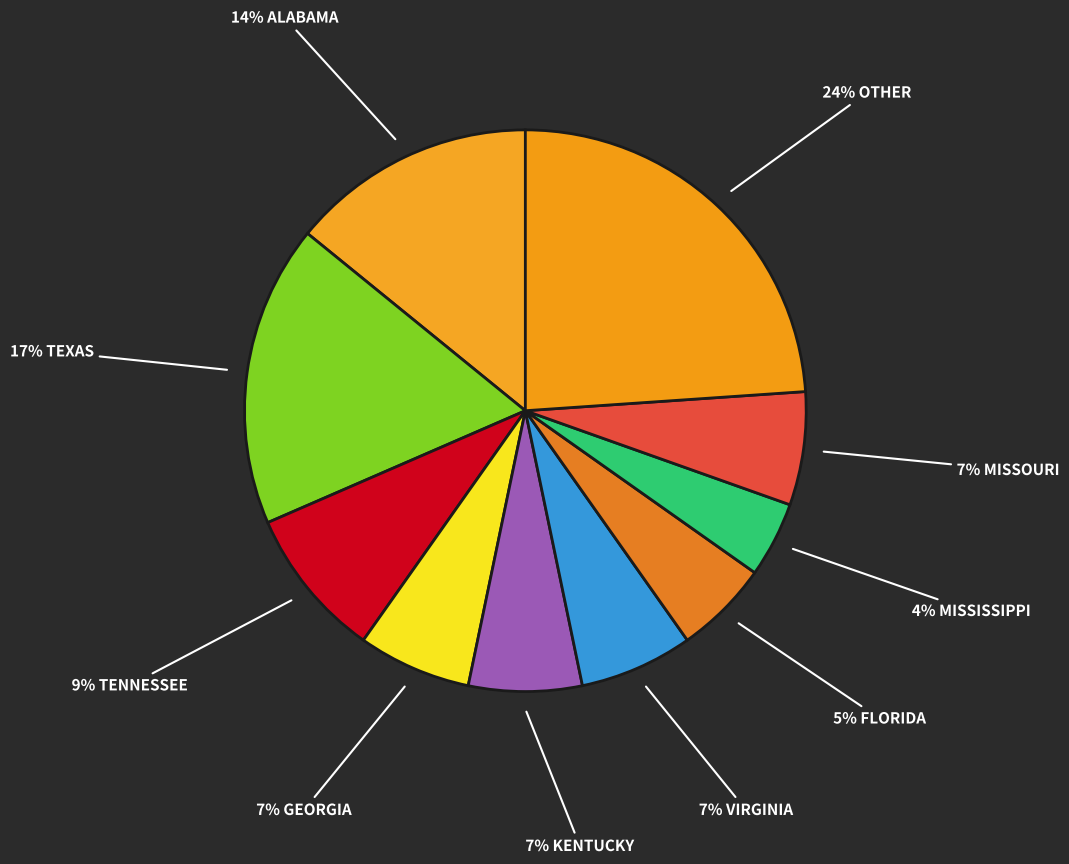

Count the number of slices in the pie.

10